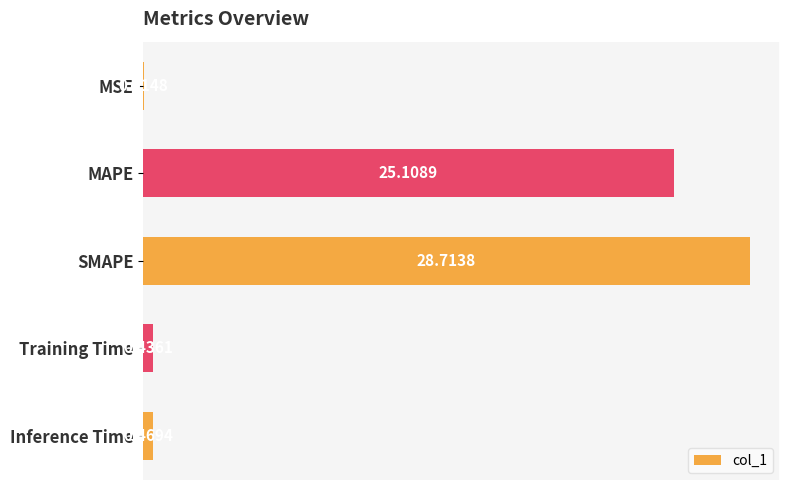

What is the sum of the values at MAPE and Training Time?

25.5